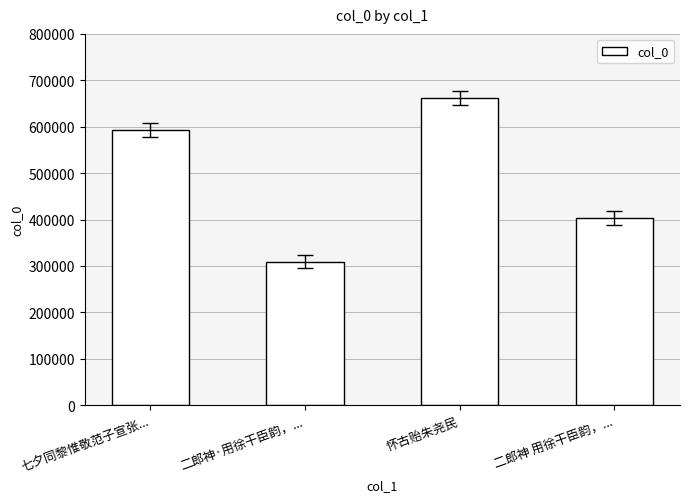

Rank the categories by value from highest to lowest.

怀古贻朱尧民, 七夕同黎惟敬范子宣张..., 二郎神 用徐干臣韵，..., 二郎神·用徐干臣韵，...